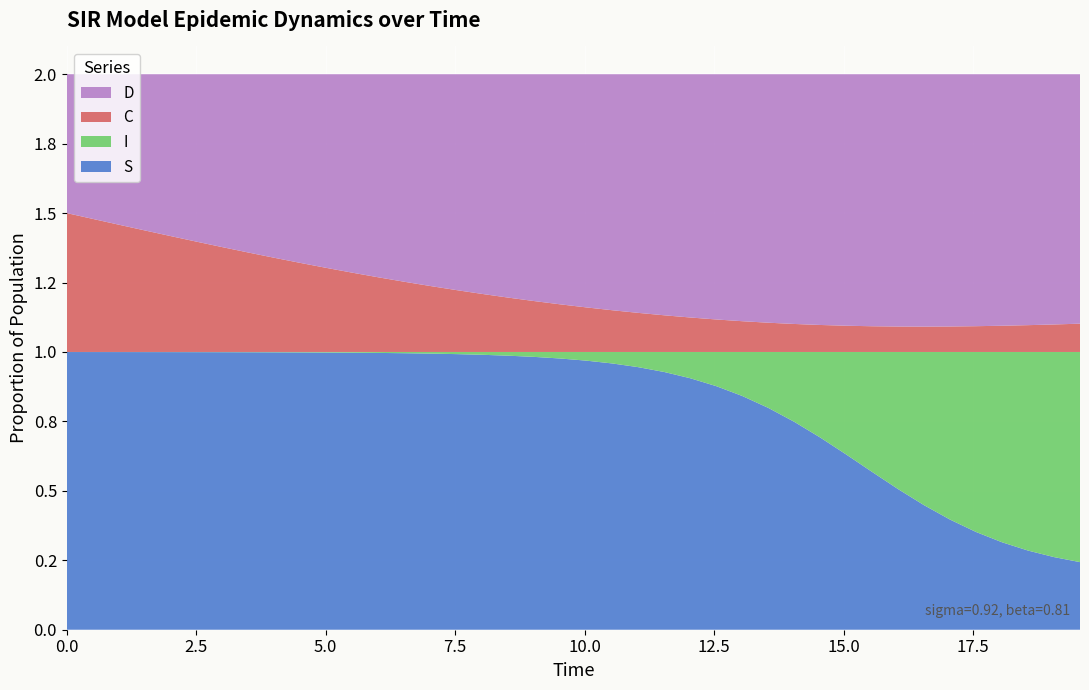

Reading right to left, what are all the values shown in this chart?

S: 0.2	0.3	0.3	0.3	0.4	0.4	0.4	0.5	0.6	0.6	0.7	0.7	0.8	0.8	0.9	0.9	0.9	0.9	1.0	1.0	1.0	1.0	1.0	1.0	1.0	1.0	1.0	1.0	1.0	1.0	1.0	1.0	1.0	1.0	1.0	1.0	1.0	1.0	1.0	1.0
I: 0.8	0.7	0.7	0.7	0.6	0.6	0.6	0.5	0.4	0.4	0.3	0.3	0.2	0.2	0.1	0.1	0.1	0.1	0.0	0.0	0.0	0.0	0.0	0.0	0.0	0.0	0.0	0.0	0.0	0.0	0.0	0.0	0.0	0.0	0.0	0.0	0.0	0.0	0.0	0.0
C: 0.1	0.1	0.1	0.1	0.1	0.1	0.1	0.1	0.1	0.1	0.1	0.1	0.1	0.1	0.1	0.1	0.1	0.1	0.2	0.2	0.2	0.2	0.2	0.2	0.2	0.2	0.3	0.3	0.3	0.3	0.3	0.3	0.4	0.4	0.4	0.4	0.4	0.5	0.5	0.5
D: 0.9	0.9	0.9	0.9	0.9	0.9	0.9	0.9	0.9	0.9	0.9	0.9	0.9	0.9	0.9	0.9	0.9	0.9	0.8	0.8	0.8	0.8	0.8	0.8	0.8	0.8	0.7	0.7	0.7	0.7	0.7	0.7	0.6	0.6	0.6	0.6	0.6	0.5	0.5	0.5